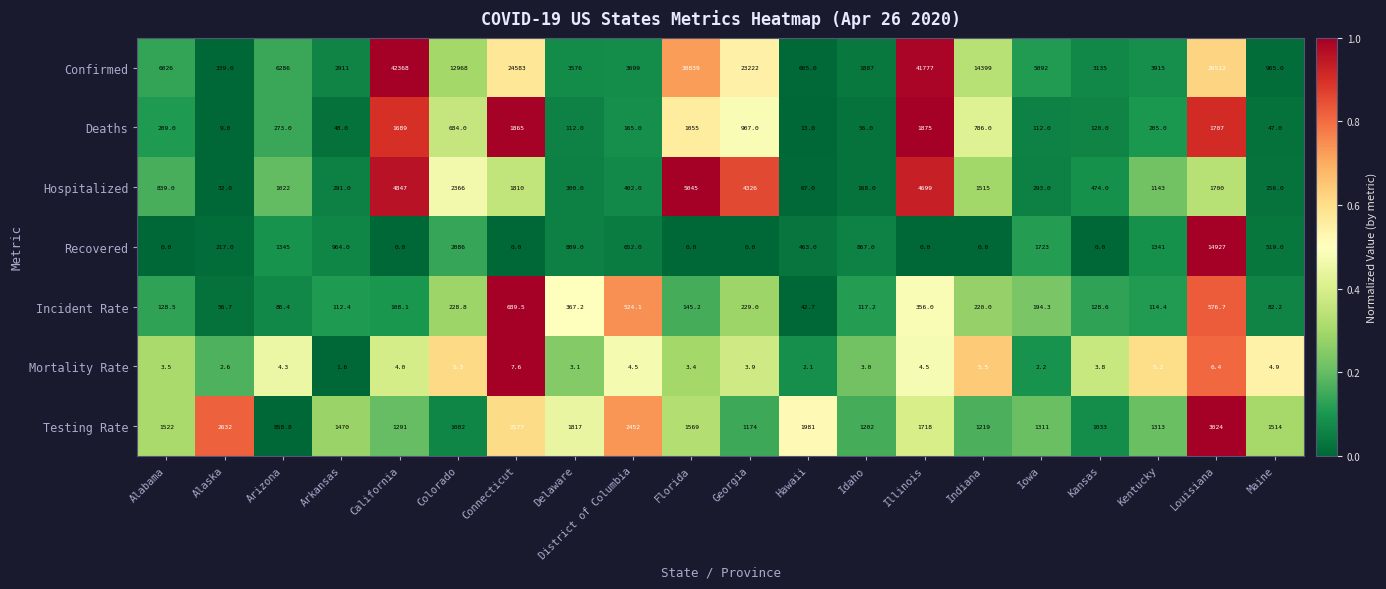

Which series has the largest total across all categories?

Confirmed